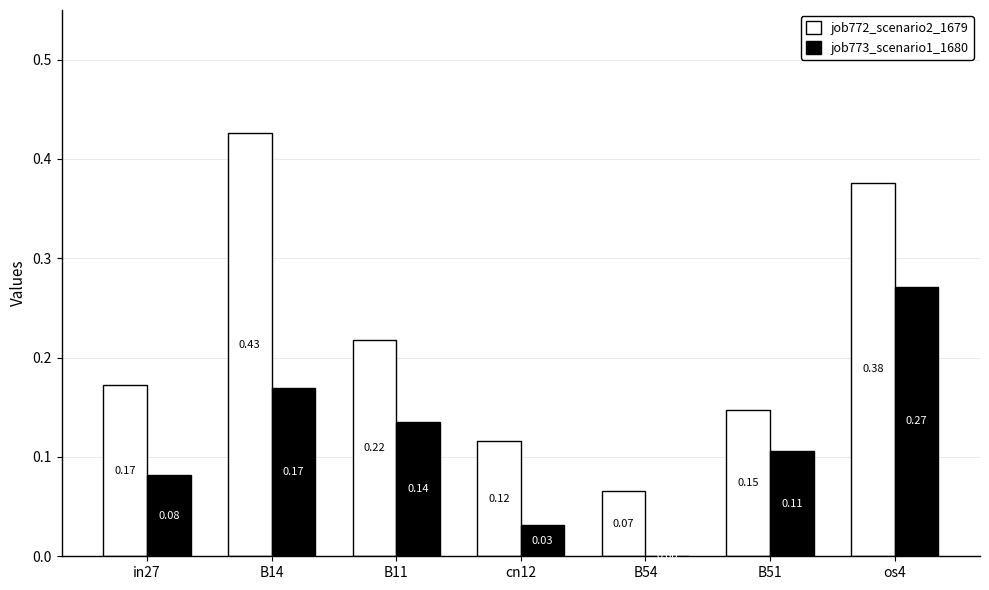

Count the job772_scenario2_1679 values in the range 0 to 1.

7